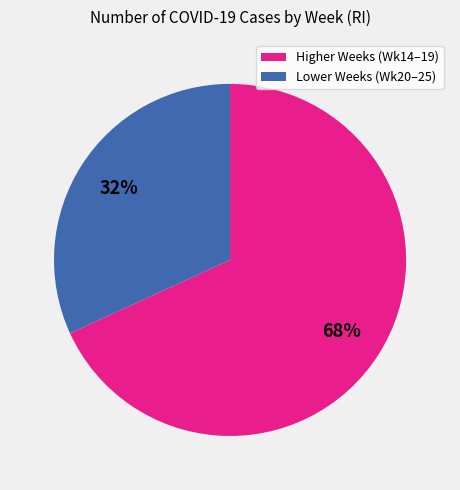

How many segments does this pie chart have?

2